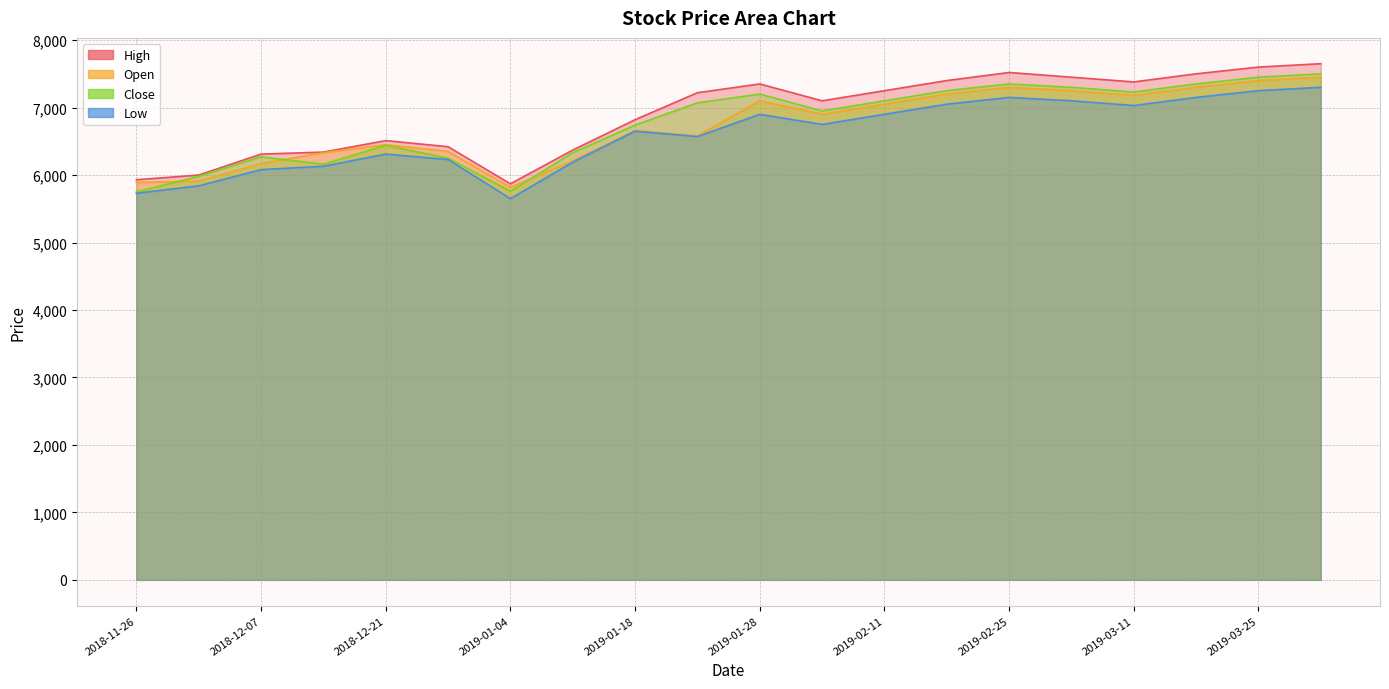

Reading left to right, transcribe all the data shown in this chart.

High: 5930	6000	6310	6340	6510	6420	5870	6370	6820	7220	7350	7100	7250	7400	7520	7450	7380	7500	7600	7650
Open: 5890	5910	6170	6330	6450	6350	5820	6210	6660	6580	7100	6900	7050	7200	7300	7250	7180	7300	7400	7450
Close: 5750	5980	6270	6160	6440	6250	5760	6330	6740	7070	7200	6950	7100	7250	7350	7300	7230	7350	7450	7500
Low: 5730	5840	6080	6130	6310	6230	5650	6190	6650	6570	6900	6750	6900	7050	7150	7100	7030	7150	7250	7300